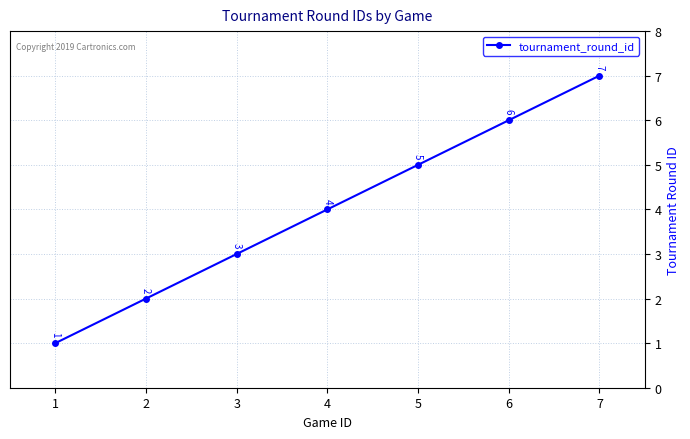

Is it true that the value at 3 is 2?

False